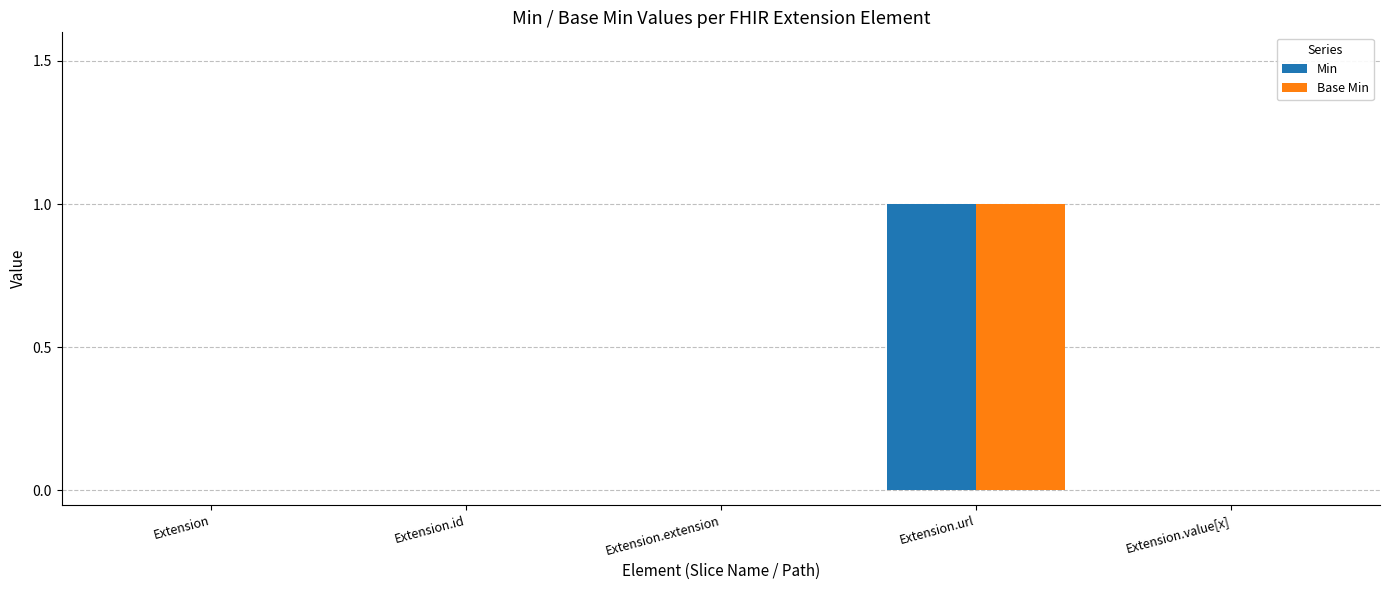

The value of Min at Extension.id is -1. True or false?

False